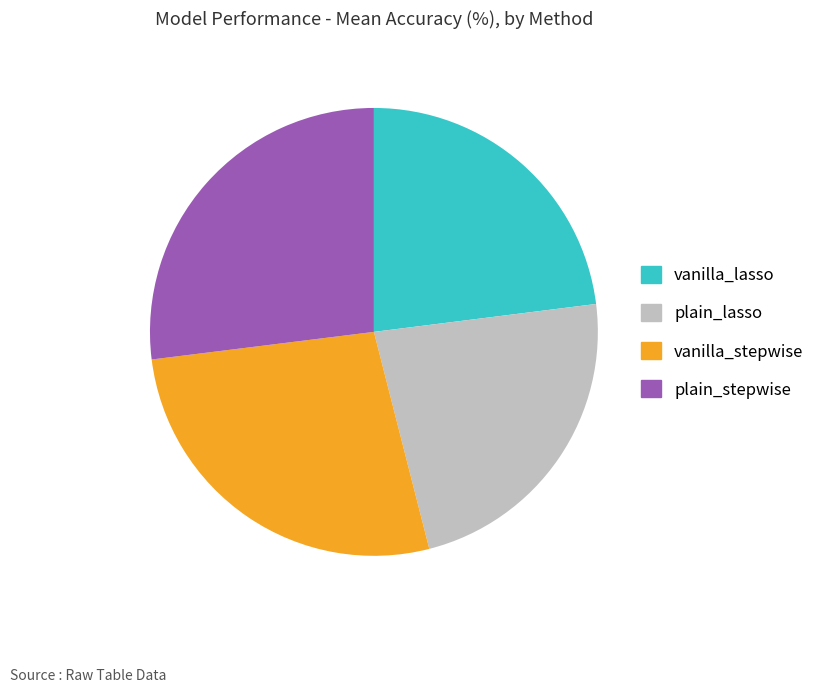

Is there a majority slice in this chart?

No